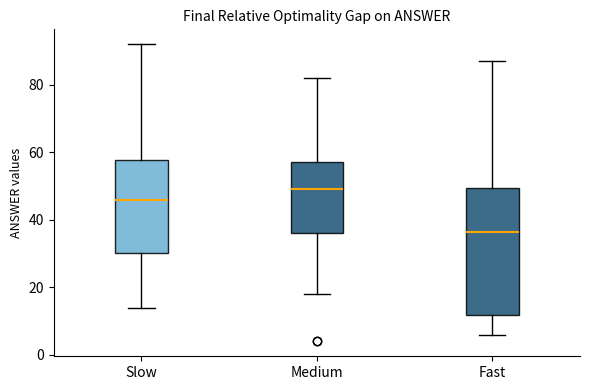

Where does the upper whisker of the box for Fast end on the y-axis? The values are not printed on the chart, so give them approximately, as read against the axis.

88